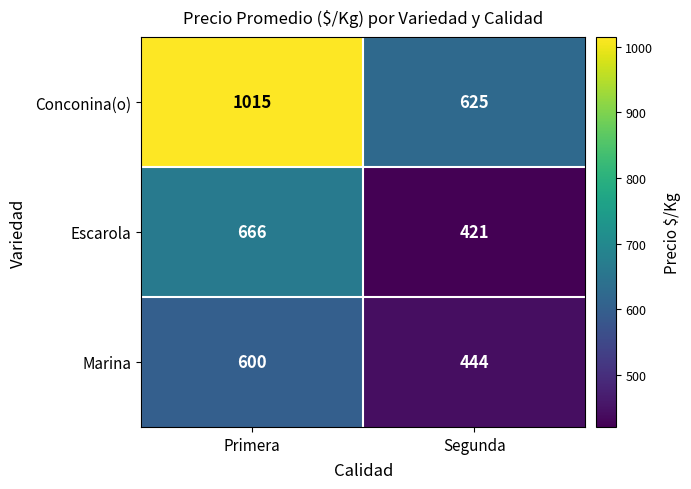

Reading right to left, transcribe all the data shown in this chart.

Conconina(o): 625	1015
Escarola: 421	666
Marina: 444	600